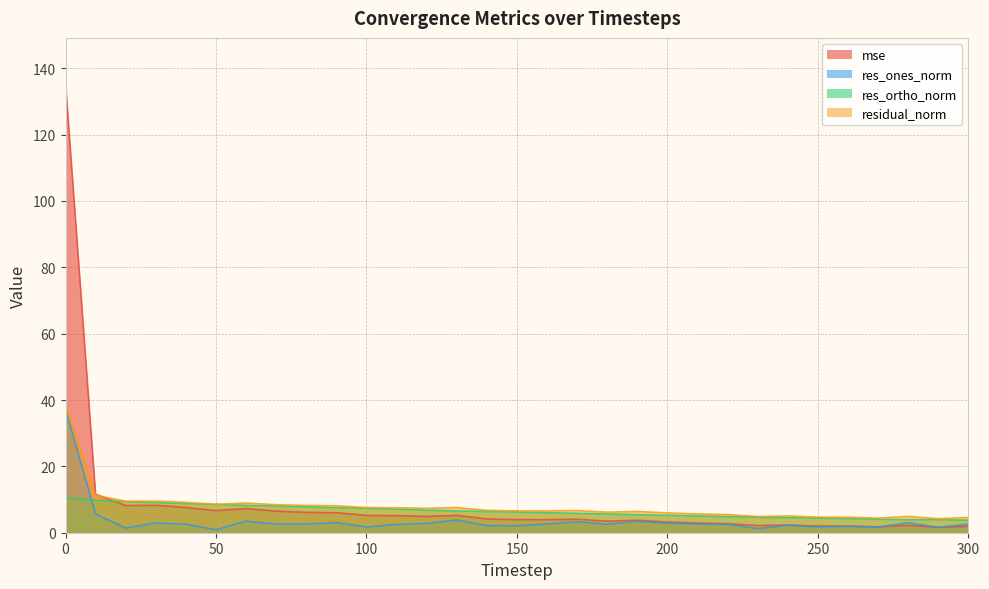

What is the value of the mse point at the 27th from the left?

2.0